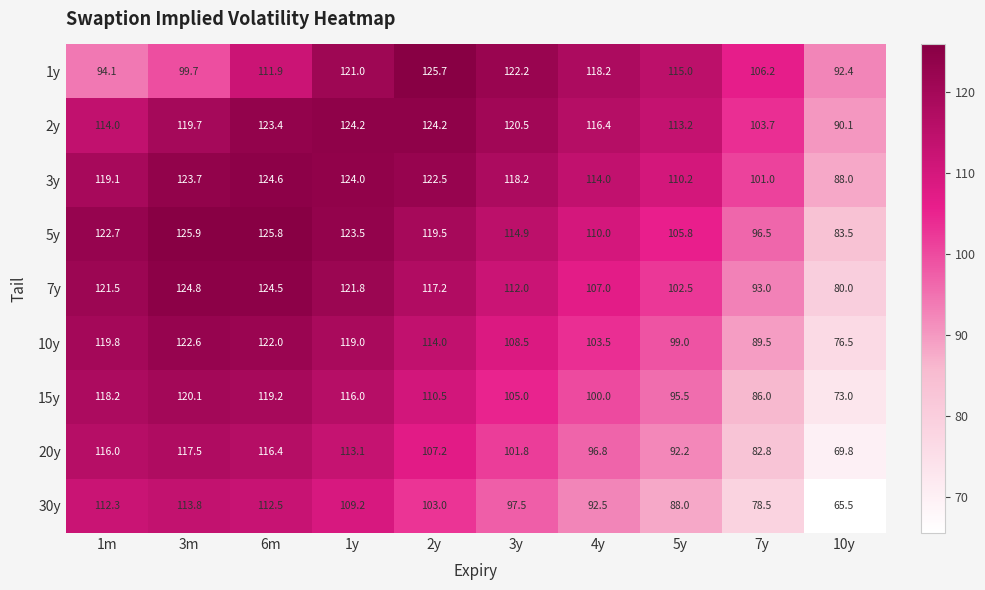

What is the maximum value shown in the chart?

125.9